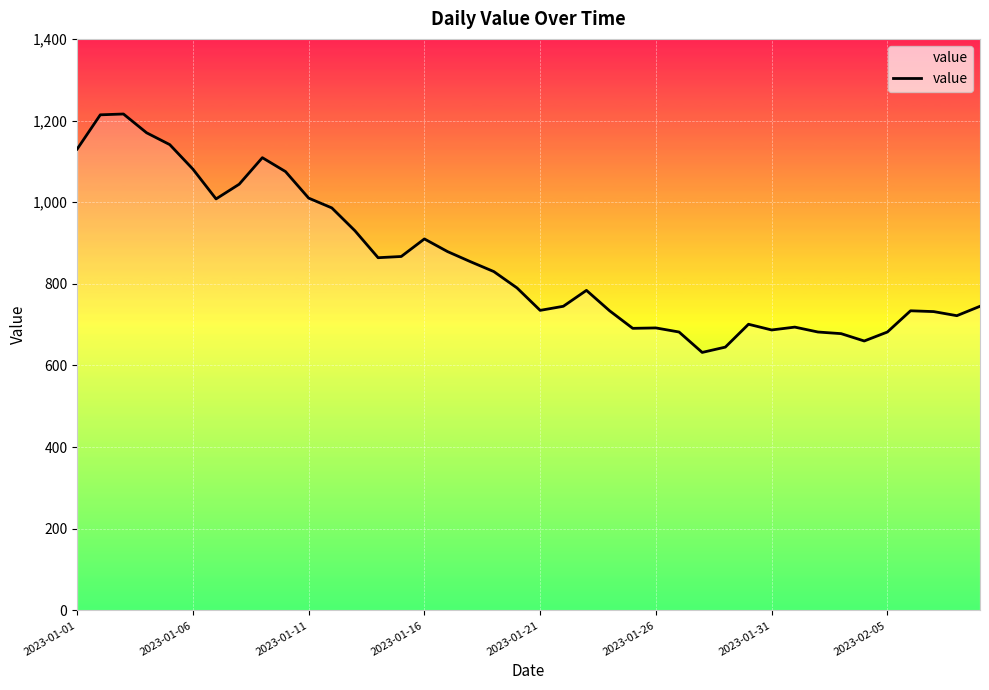

What is the difference between the maximum and minimum values?

584